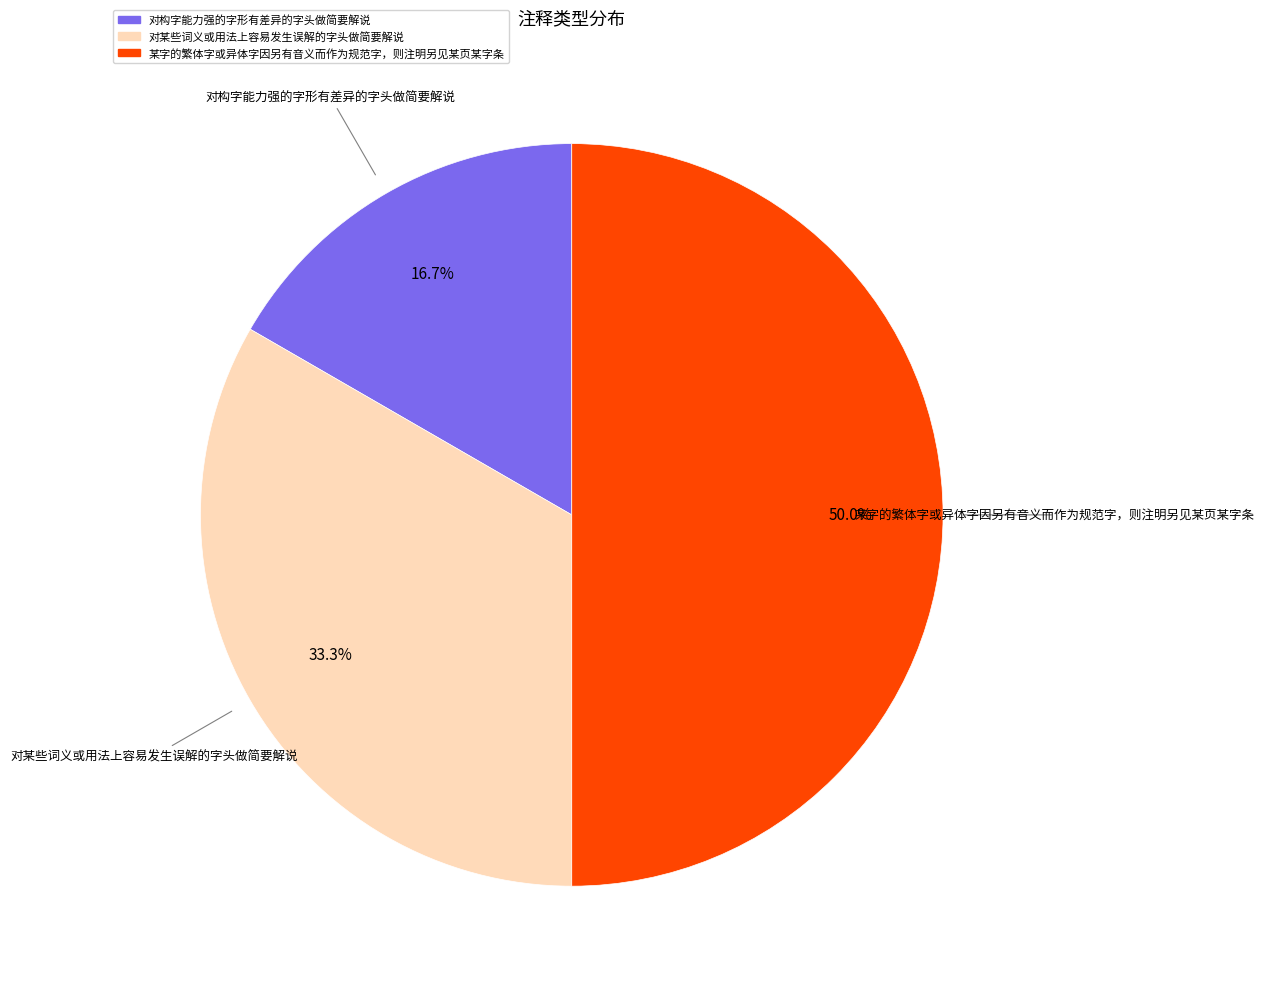

What is the ratio of the value at 对某些词义或用法上容易发生误解的字头做简要解说 to the value at 对构字能力强的字形有差异的字头做简要解说?

2.0